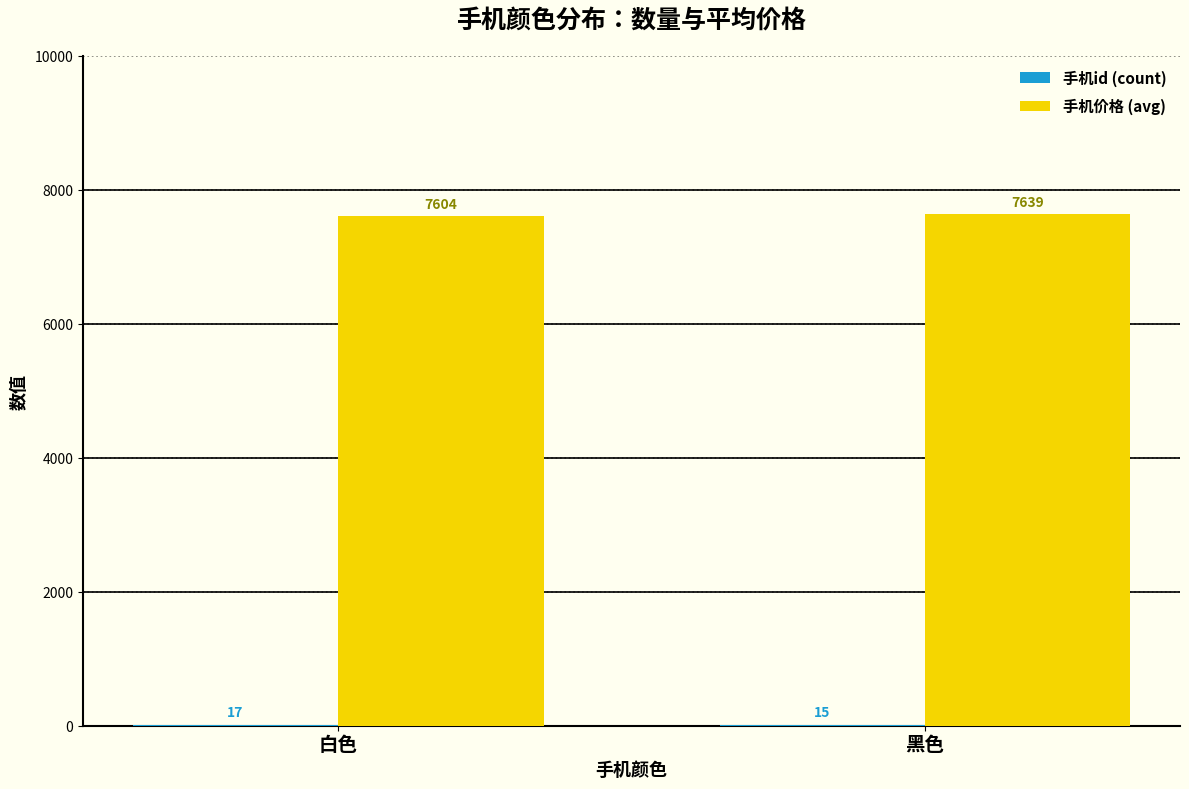

Which category has the highest value in the 手机价格 (avg) series?

黑色